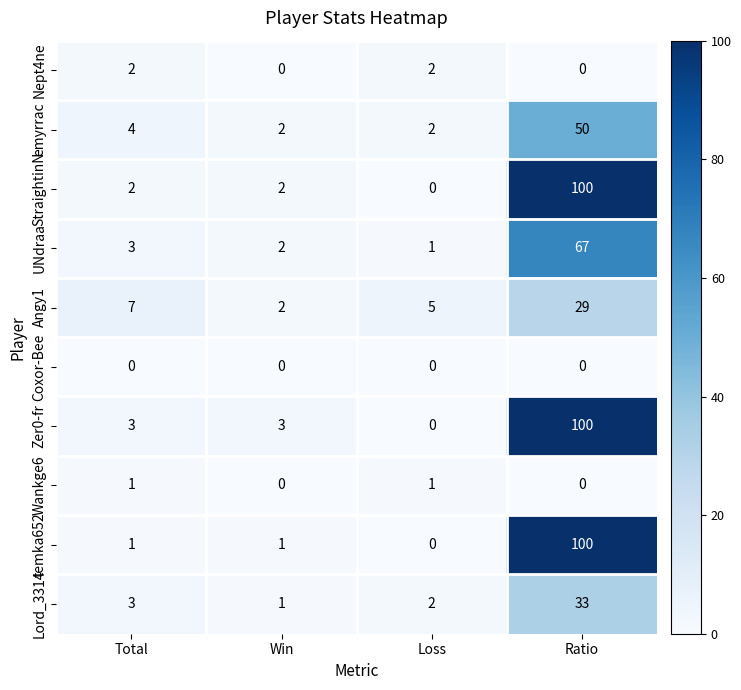

True or false: Coxor-Bee has a value of 0 at Ratio.

True